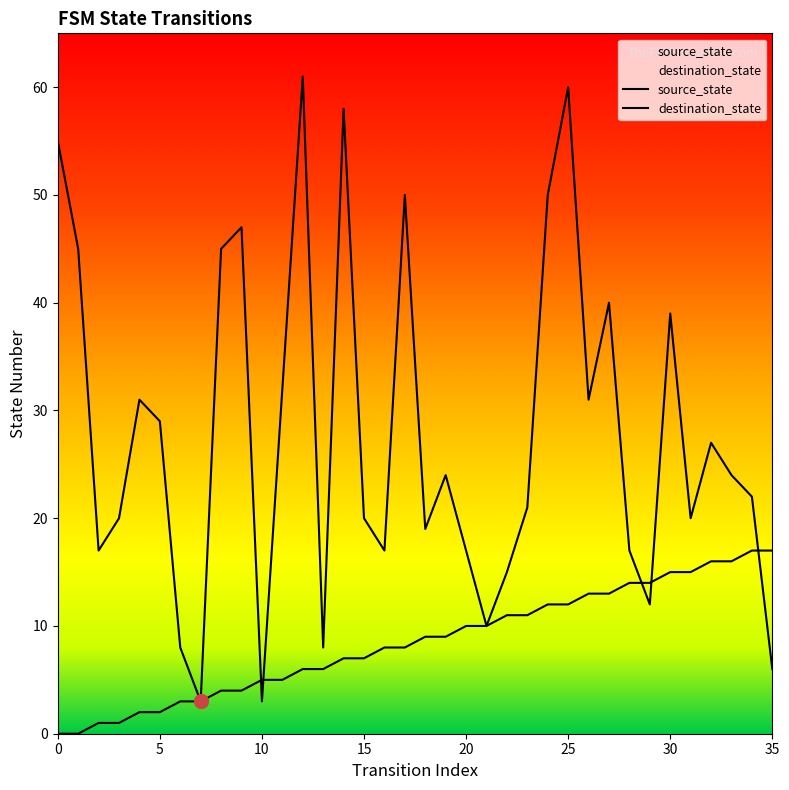

Rank the series by their maximum value, from lowest to highest.

source_state, destination_state